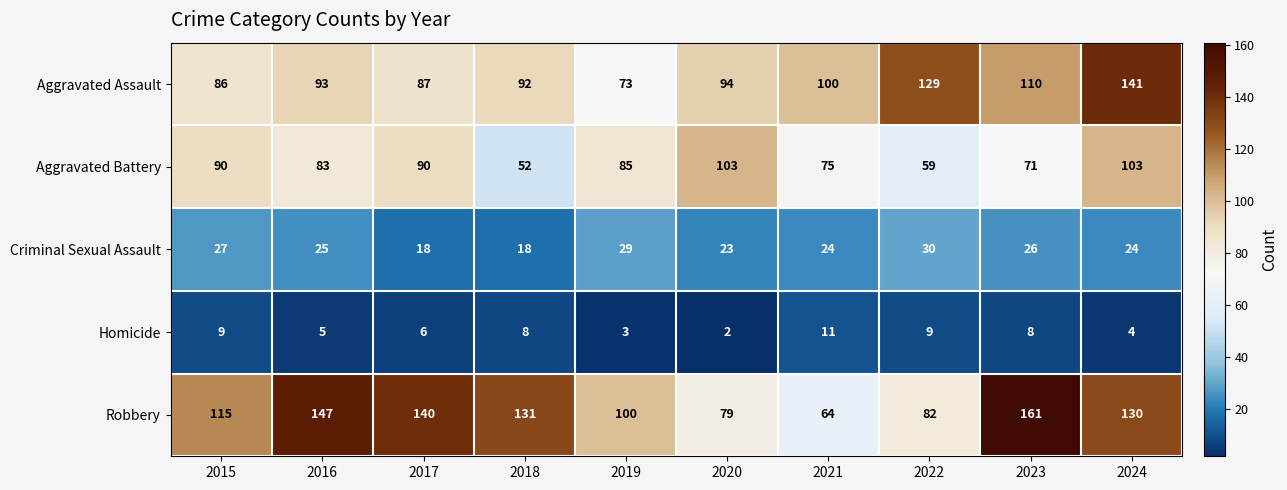

Which category has the highest value across all series?

2023